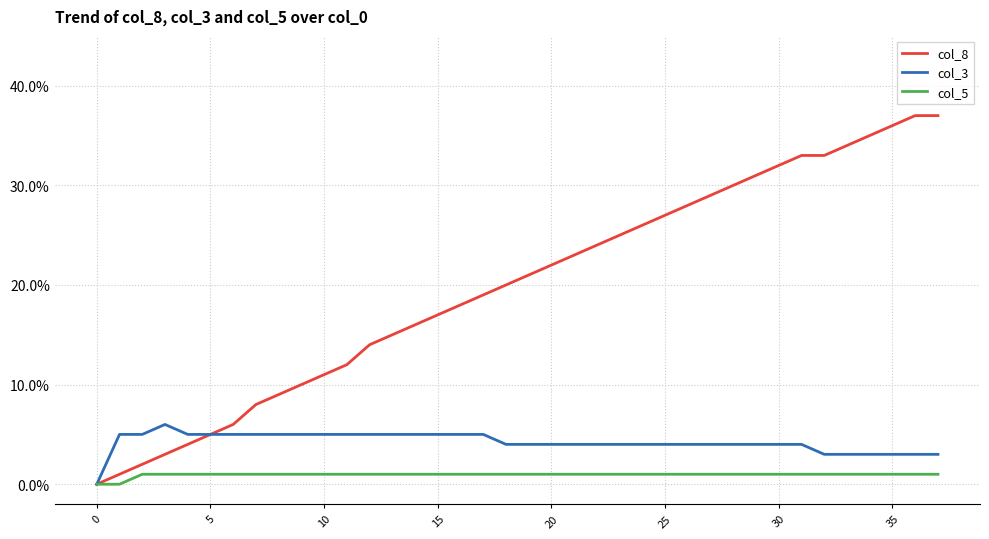

At how many categories does at least one series exceed 0?

37